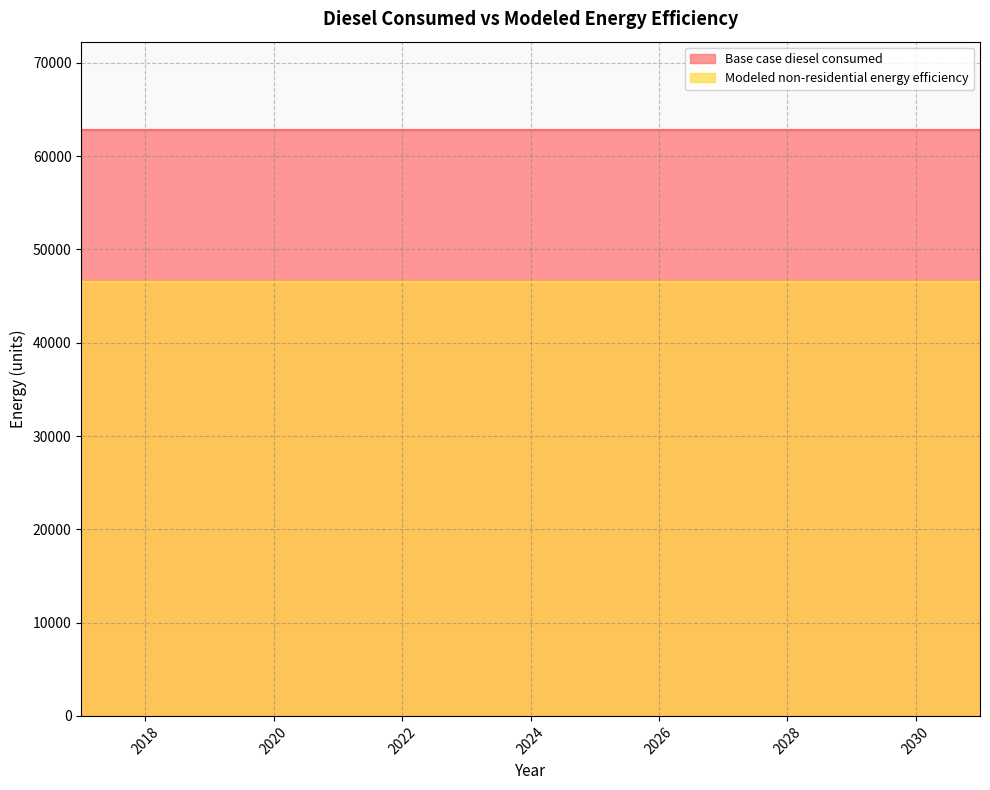

Is it true that Modeled non-residential energy efficiency equals 46502.4 at 2017?

True